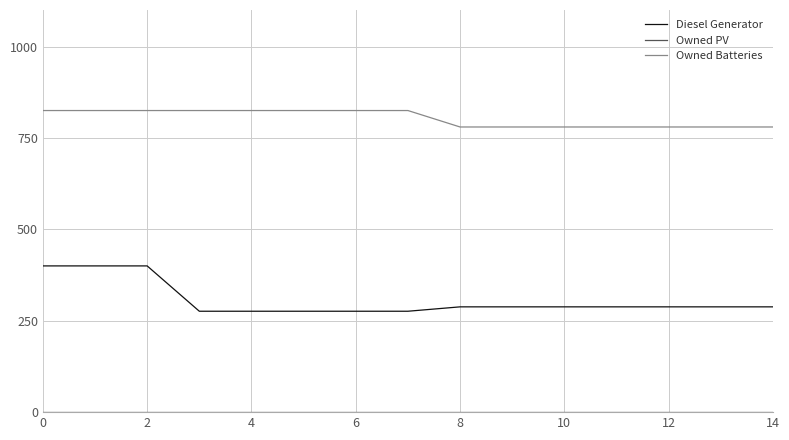

Which series has the largest total across all categories?

Owned Batteries